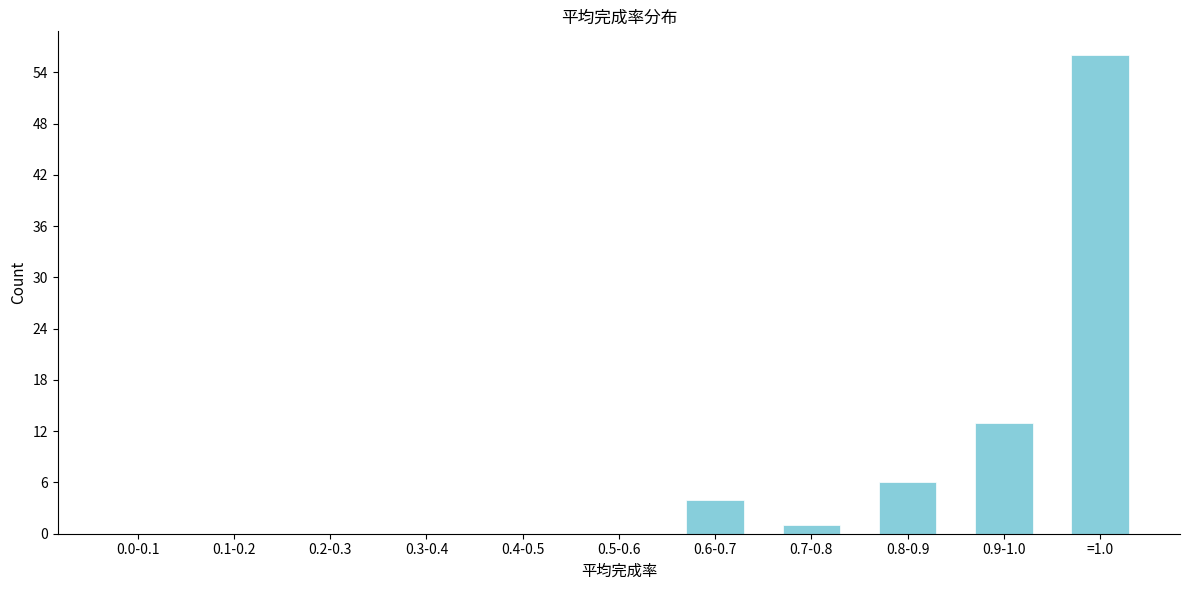

Reading left to right, what are all the values shown in this chart?

0.0-0.1=0	0.1-0.2=0	0.2-0.3=0	0.3-0.4=0	0.4-0.5=0	0.5-0.6=0	0.6-0.7=4	0.7-0.8=1	0.8-0.9=6	0.9-1.0=13	=1.0=56